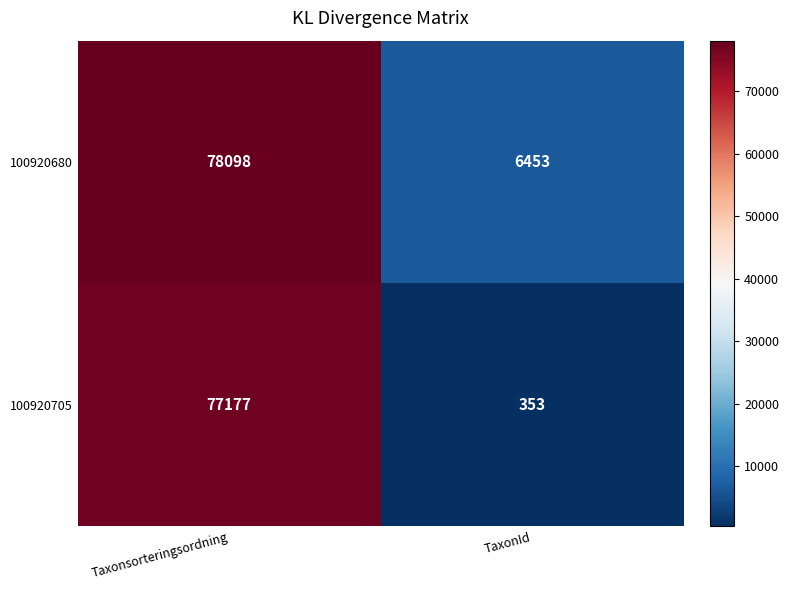

Rank the series by their average value, from lowest to highest.

100920705, 100920680